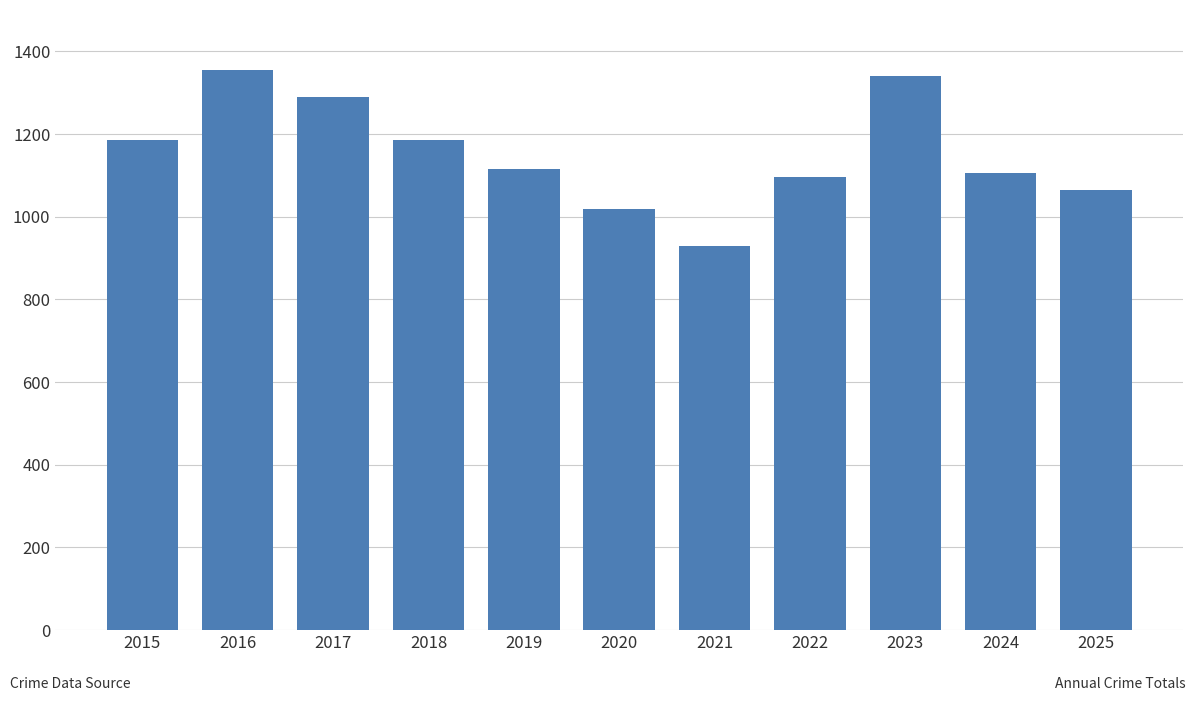

What is the value of the 2nd bar from the left?

1354